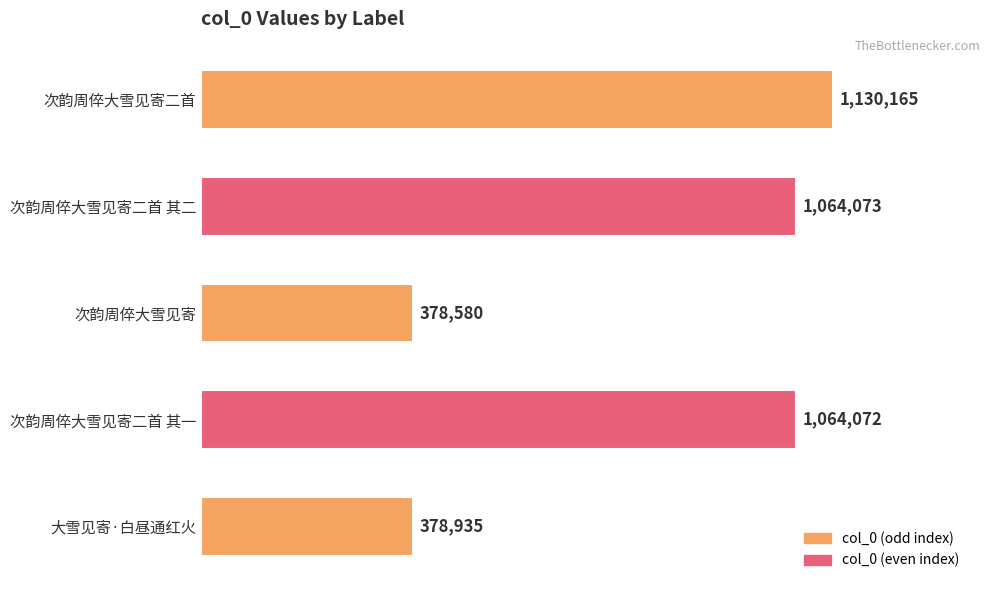

What is the change in value from 次韵周倅大雪见寄 to 次韵周倅大雪见寄二首 其一?

+685492